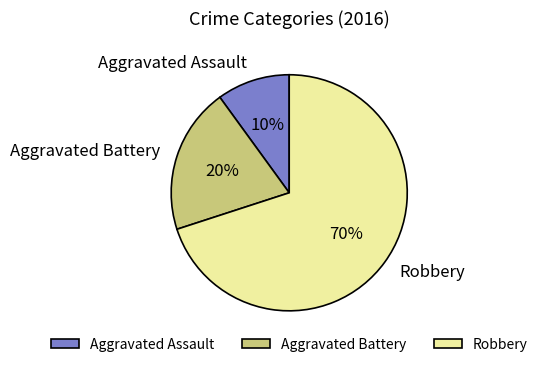

Count the number of slices in the pie.

3